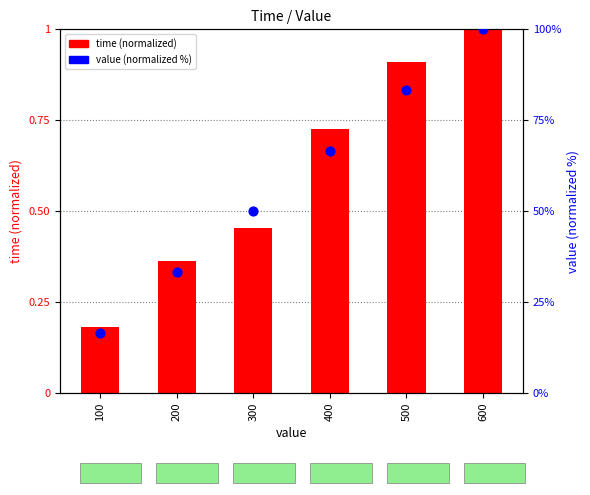

What are all the series names shown in the legend?

time (normalized), value (normalized %)